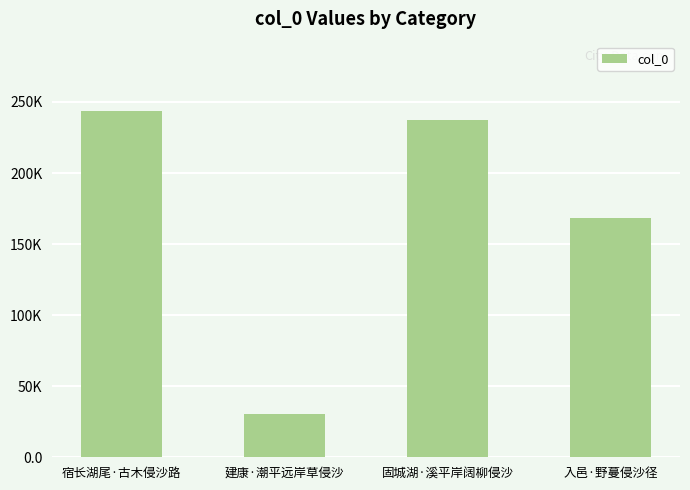

Is it true that the value at 入邑·野蔓侵沙径 is 168056?

True